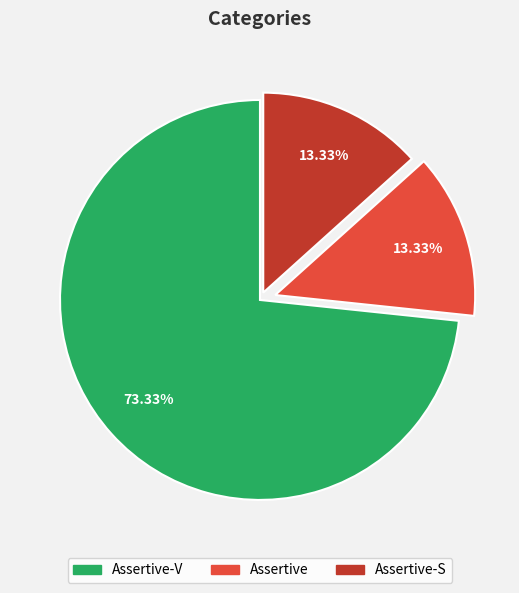

Is there any slice that represents more than half of the pie?

Yes